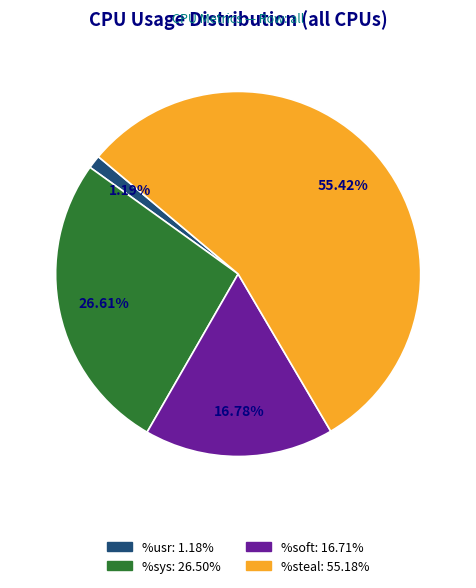

Is there a majority slice in this chart?

Yes